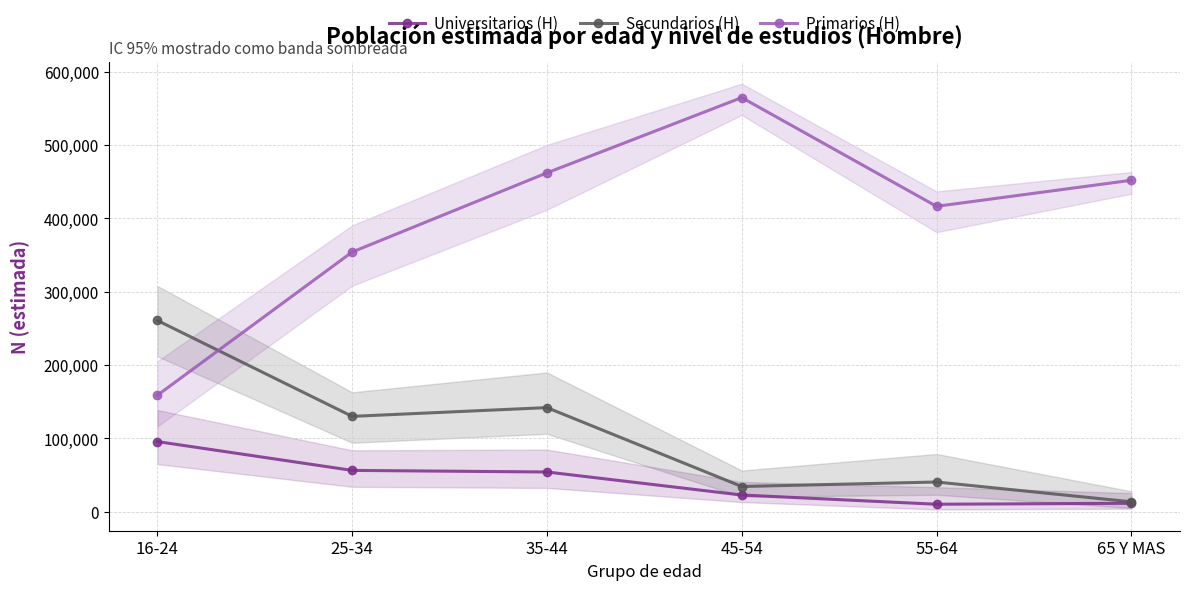

Reading left to right, transcribe all the data shown in this chart.

Universitarios (H): 95566	56261	54089	22667	10090	11407
Secundarios (H): 260784	129965	141910	34295	40423	13388
Primarios (H): 158761	354158	462143	564793	416486	452028